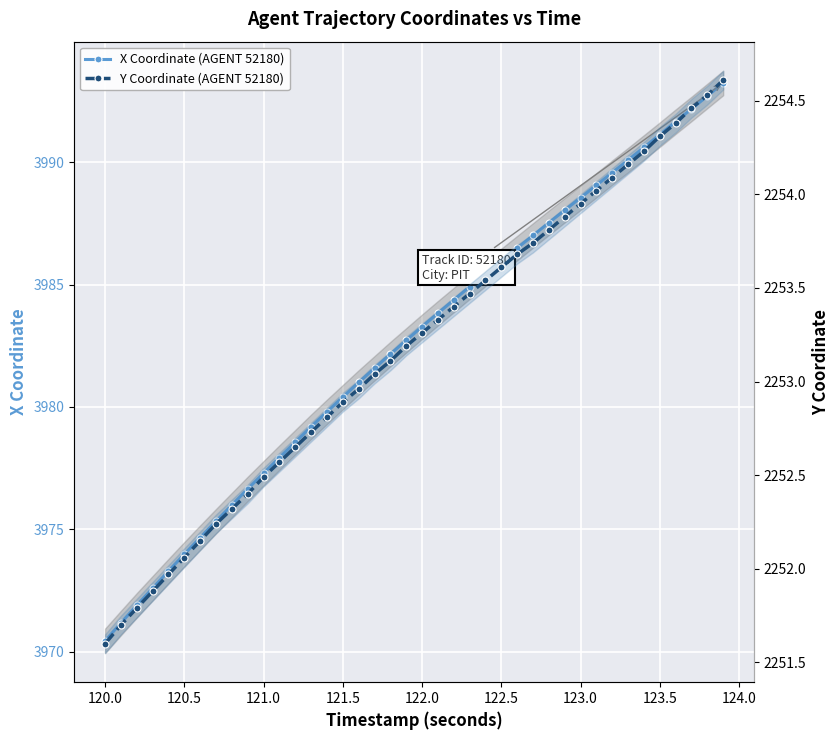

Is the value of X Coordinate (AGENT 52180) at 19 greater than the value of Y Coordinate (AGENT 52180) at 31?

Yes